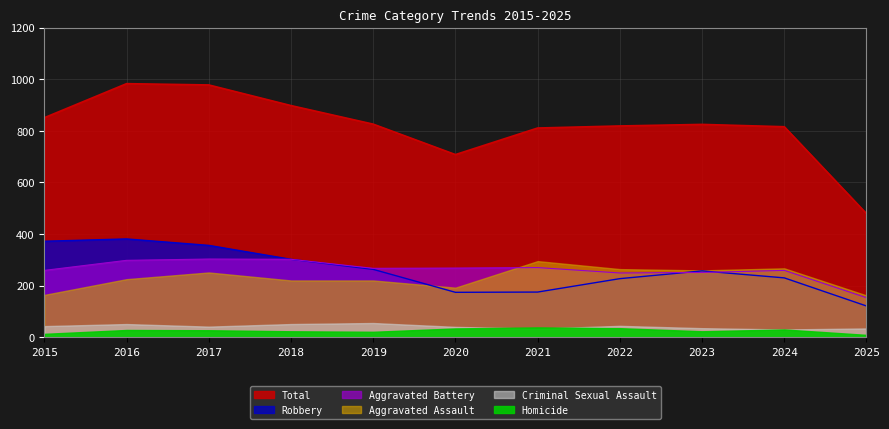

Where does the Total series first go above 825?

2015